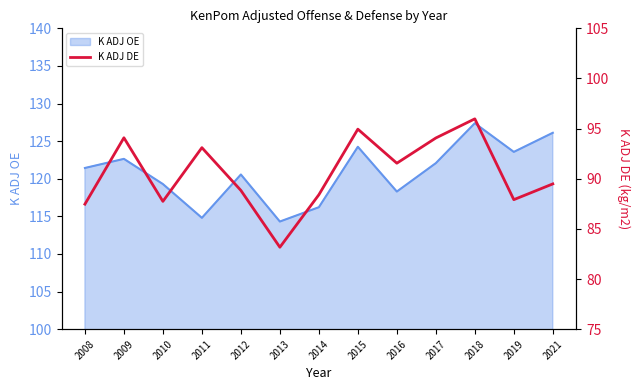

Which category has the highest value across all series?

2018